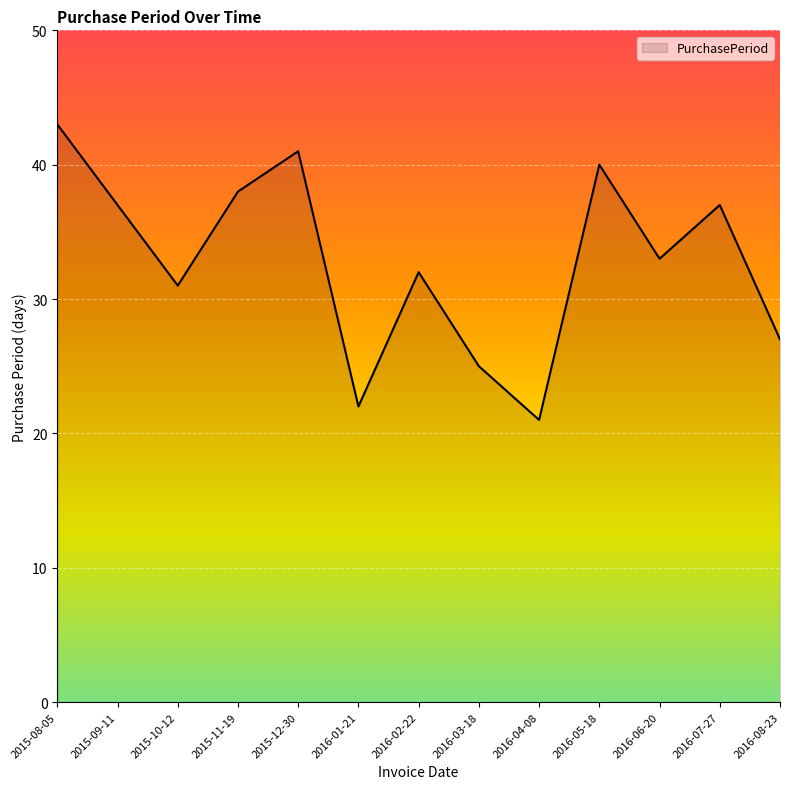

What is the sum of the values at 2016-01-21 and 2016-02-22?

54